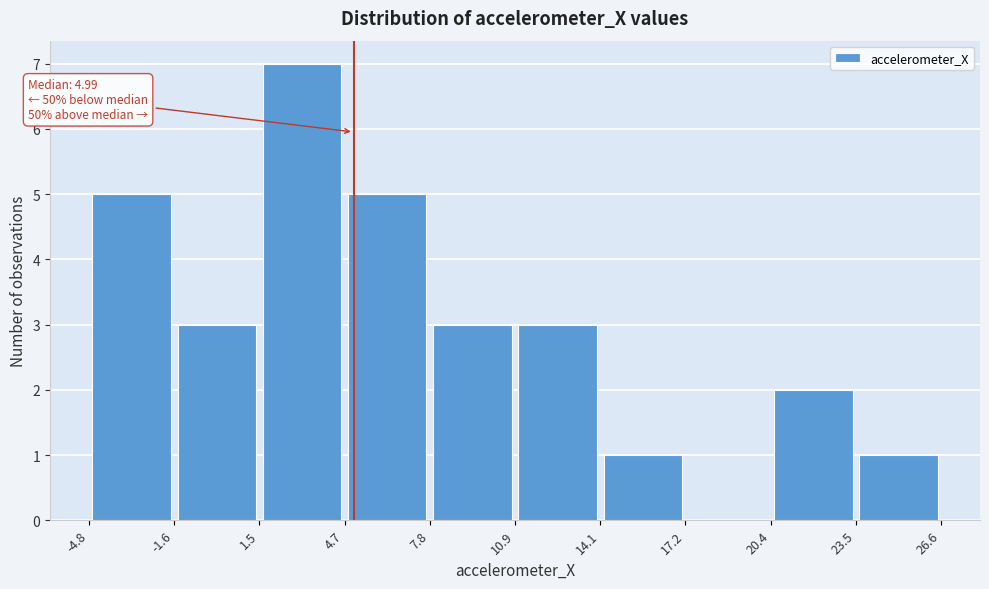

Which range on the x-axis has the tallest bar?

1.5 to 4.7